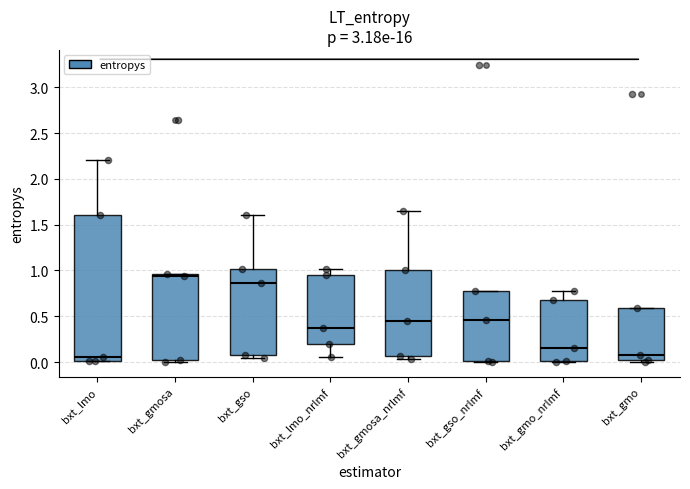

Where is the upper edge of the box for bxt_gmosa on the y-axis? The values are not printed on the chart, so give them approximately, as read against the axis.

0.95